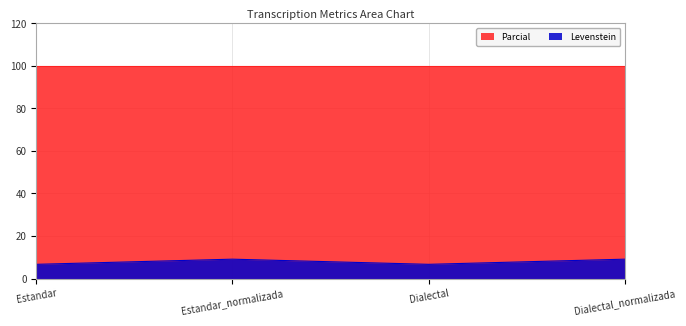

True or false: there are more than 2 points higher than both neighbors.

False